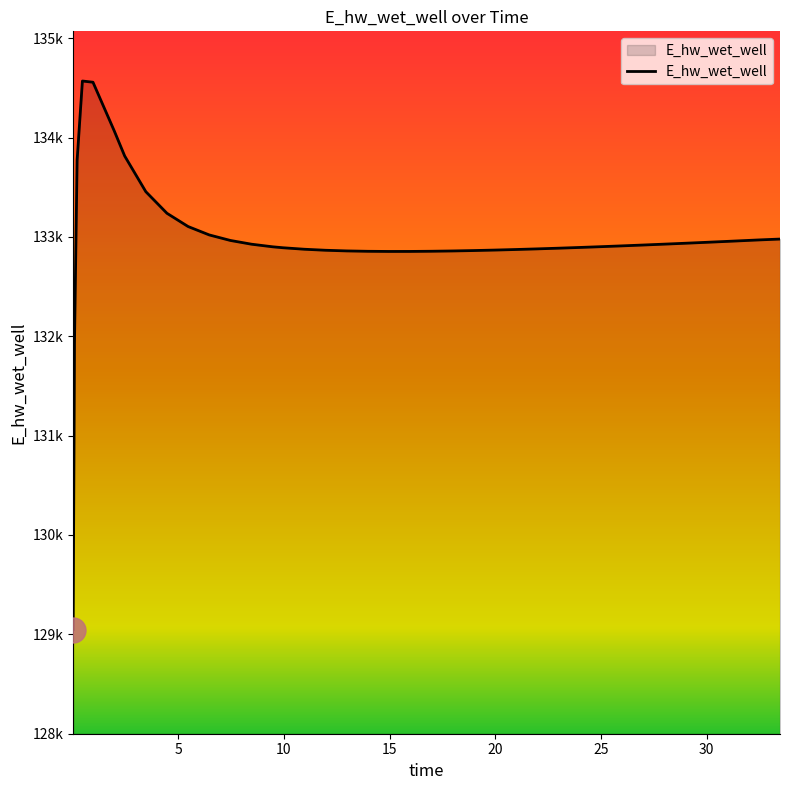

Does the chart display data point markers on the line(s)?

No